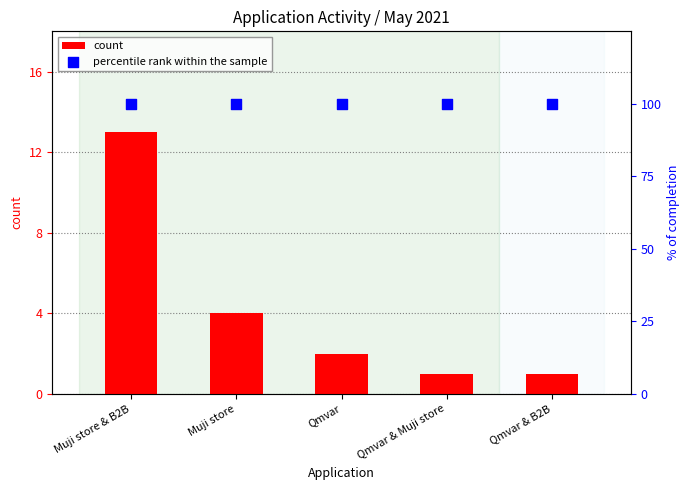

At which category is the sum across all series the highest?

Muji store & B2B